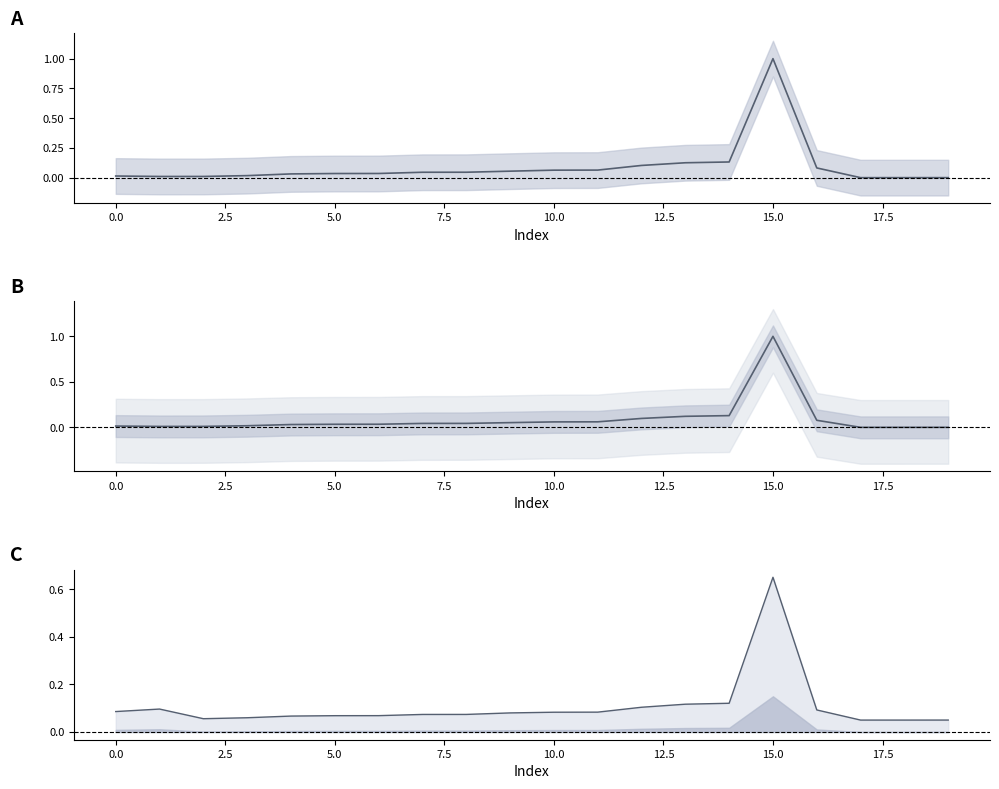

True or false: ID_SOLICITUD_BPM has more than 1 interior local peaks.

False